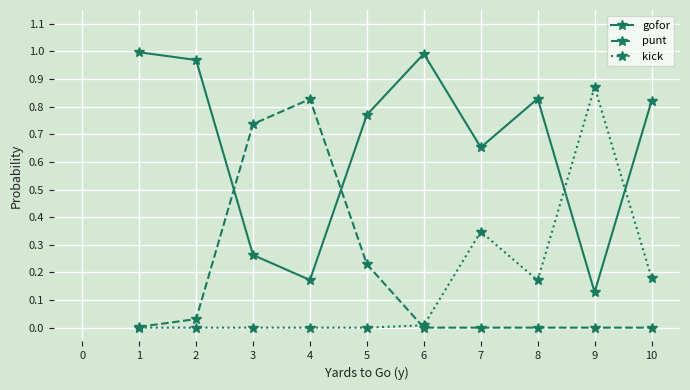

At how many categories does at least one series exceed 0?

10